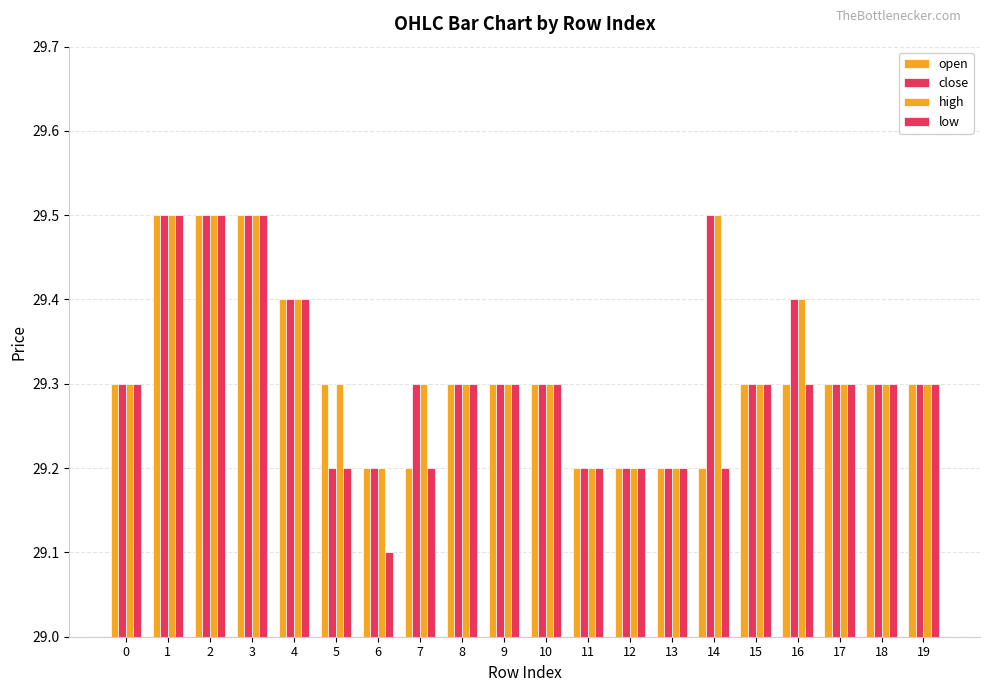

Is the value of open at 18 greater than the value of low at 15?

No